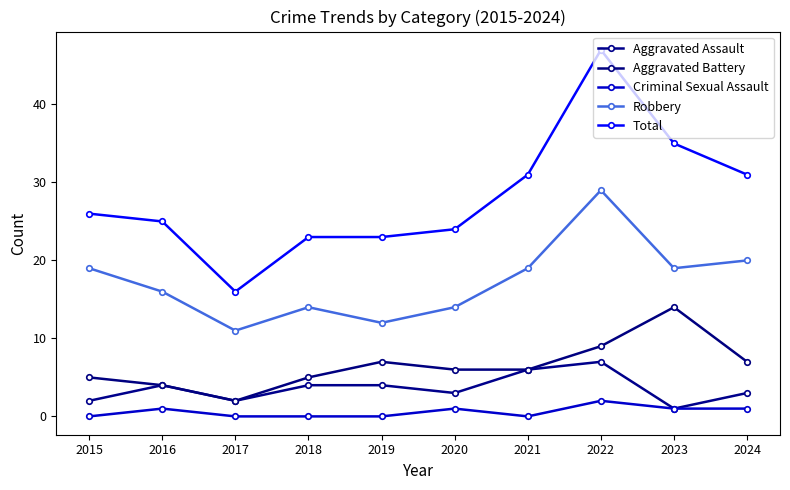

At which category does the chart reach its minimum across all series?

2015